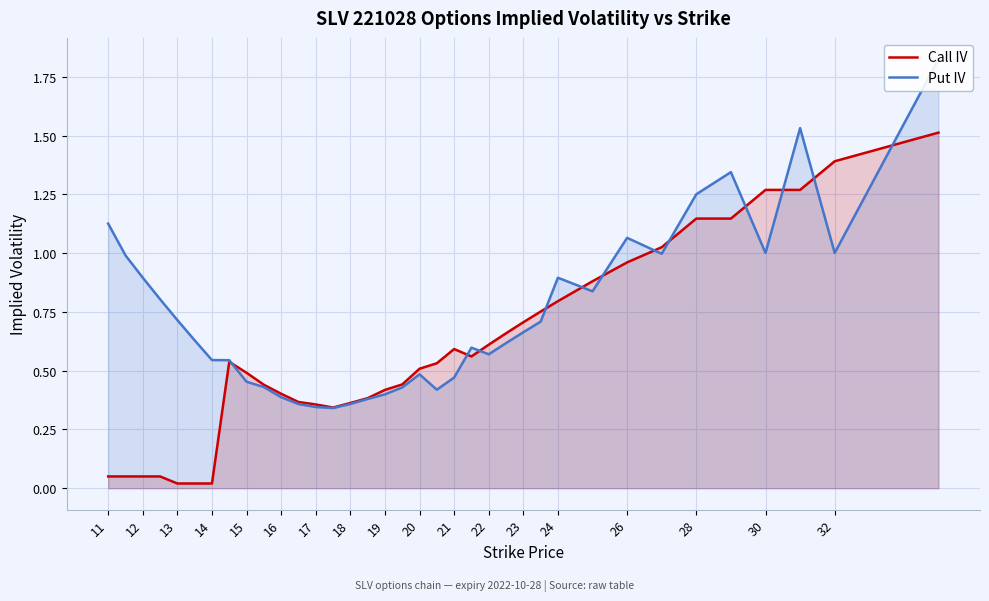

Which series ends up on top after the final intersection of Put IV and Call IV?

Put IV